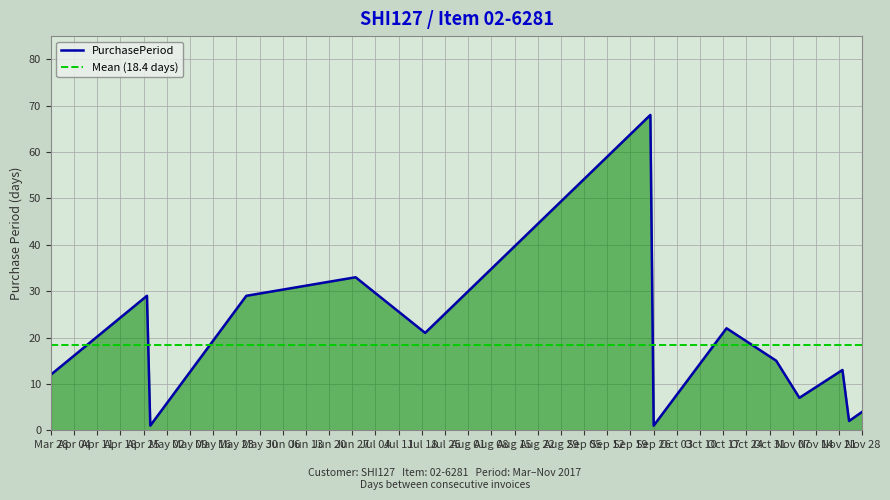

What is the highest value of the PurchasePeriod series?

68